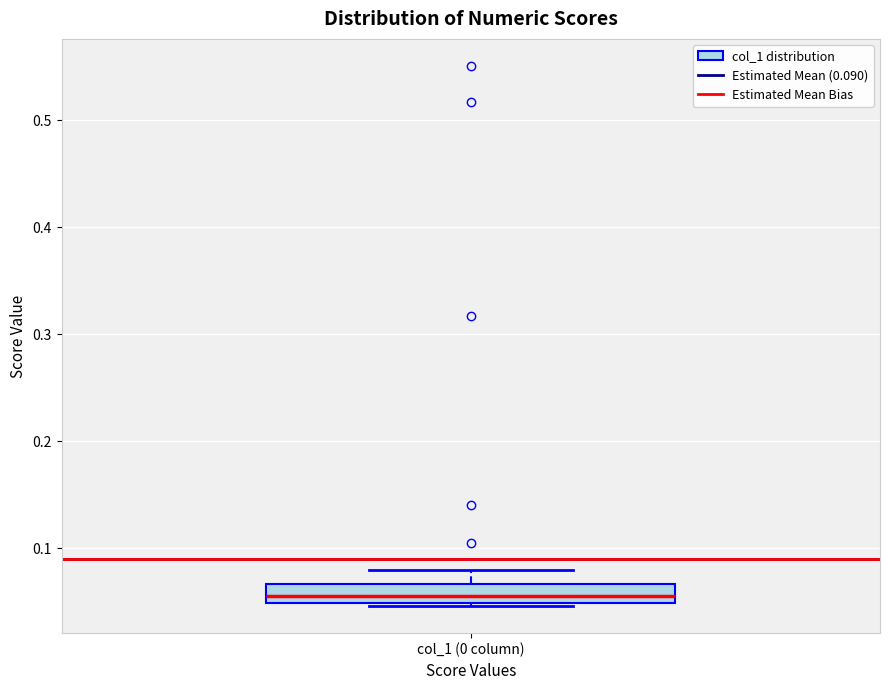

Where is the lower edge of the box for col_1 (0 column) on the y-axis? The values are not printed on the chart, so give them approximately, as read against the axis.

0.05